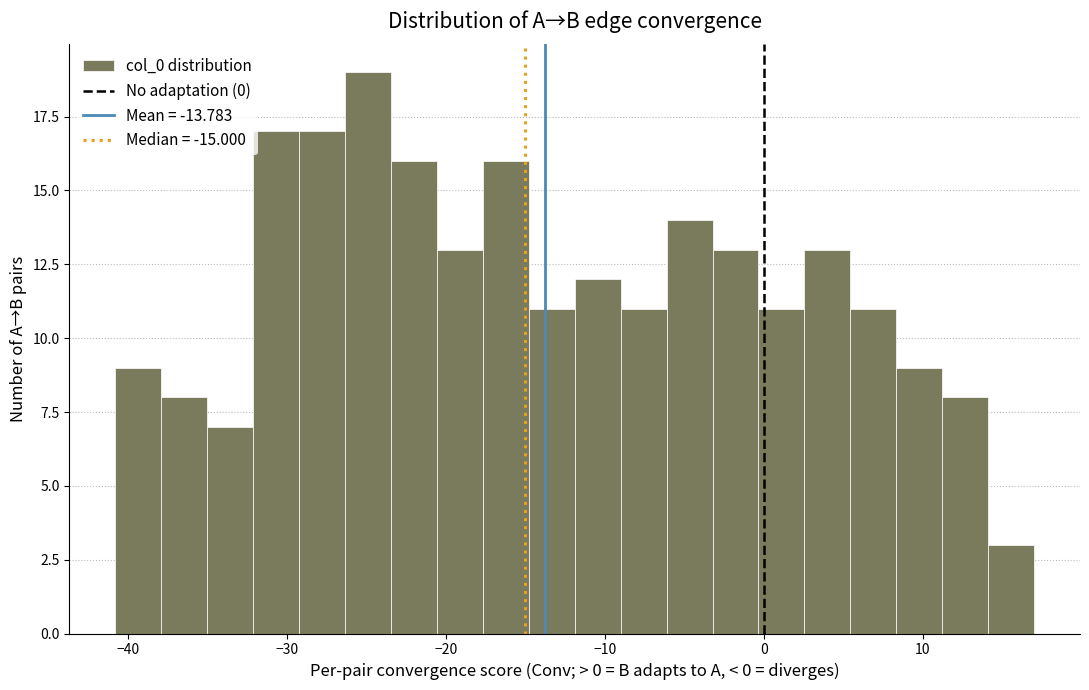

Around what value on the x-axis is the tallest bar? Give the approximate position of its centre, as read against the axis.

-25